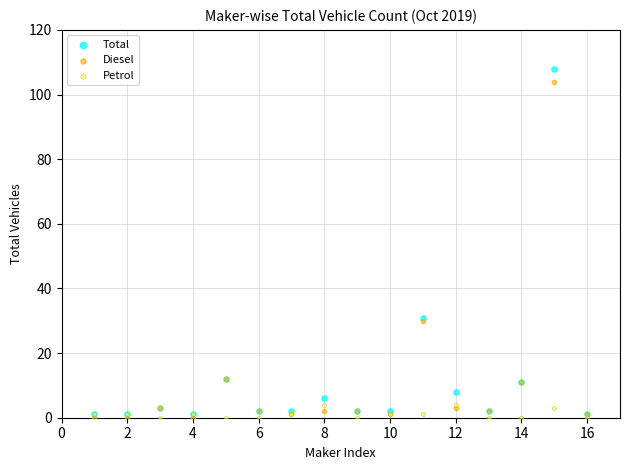

Which series has the largest Y range (max minus min)?

Total